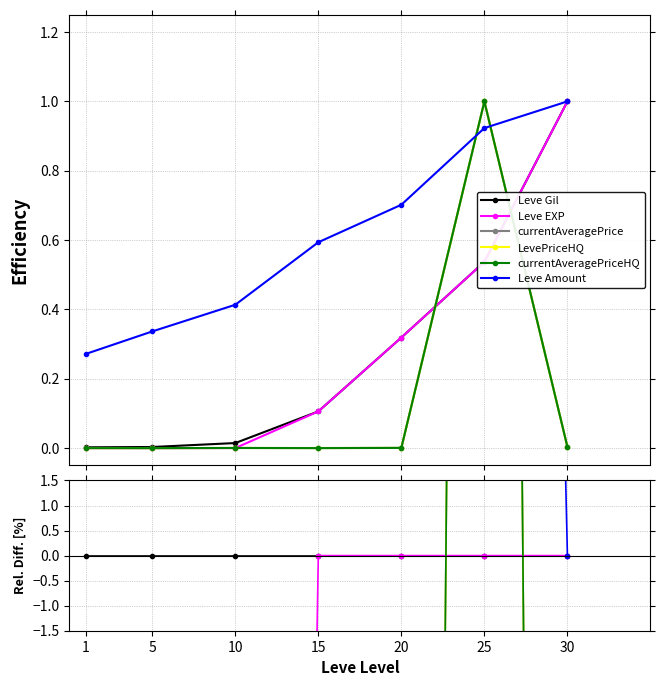

The value of LevePriceHQ at 20 is -99.8. True or false?

True